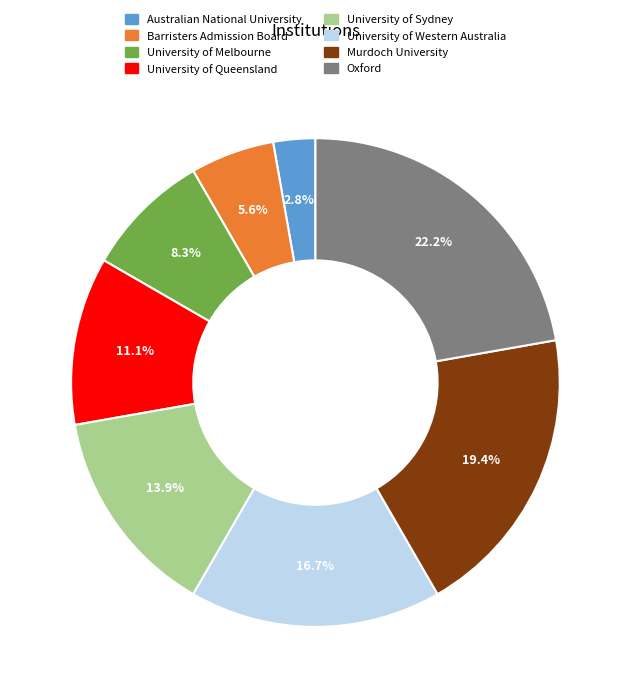

How many segments does this pie chart have?

8